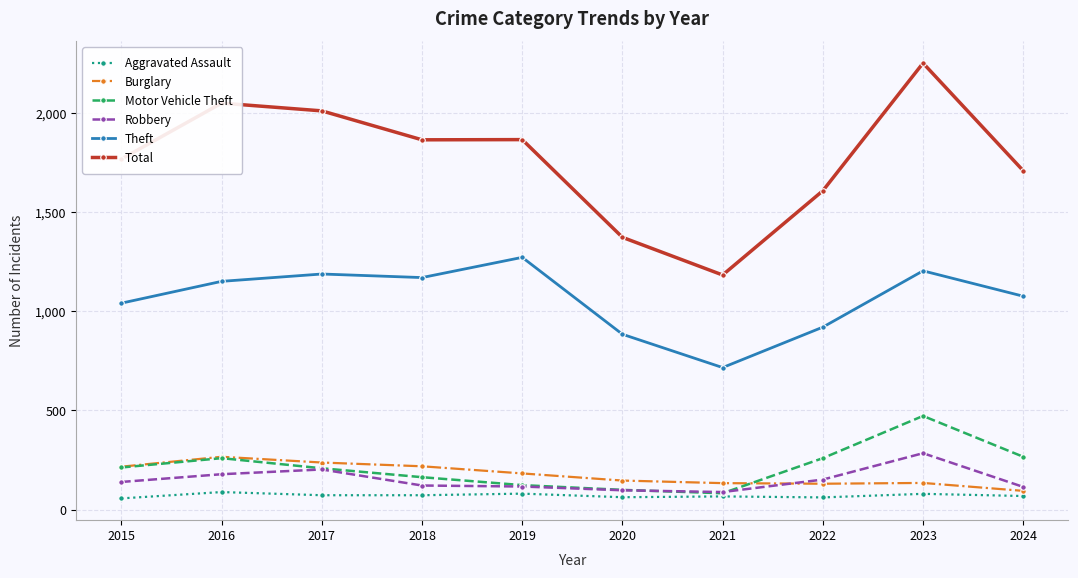

Which series changed the most between 2015 and 2024?

Burglary